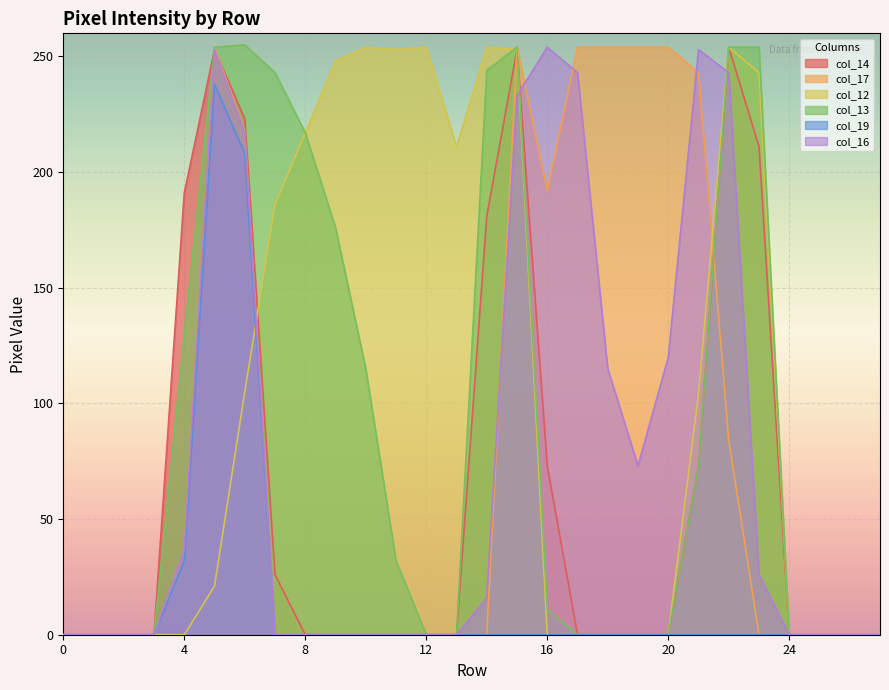

What is the difference between the second highest and minimum values in the col_14 series?

253